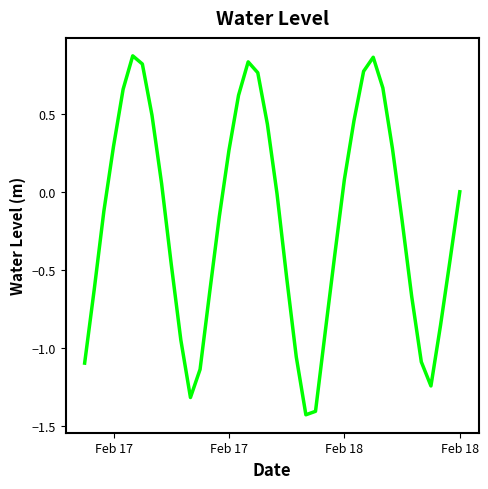

How many lines are shown in the chart?

1